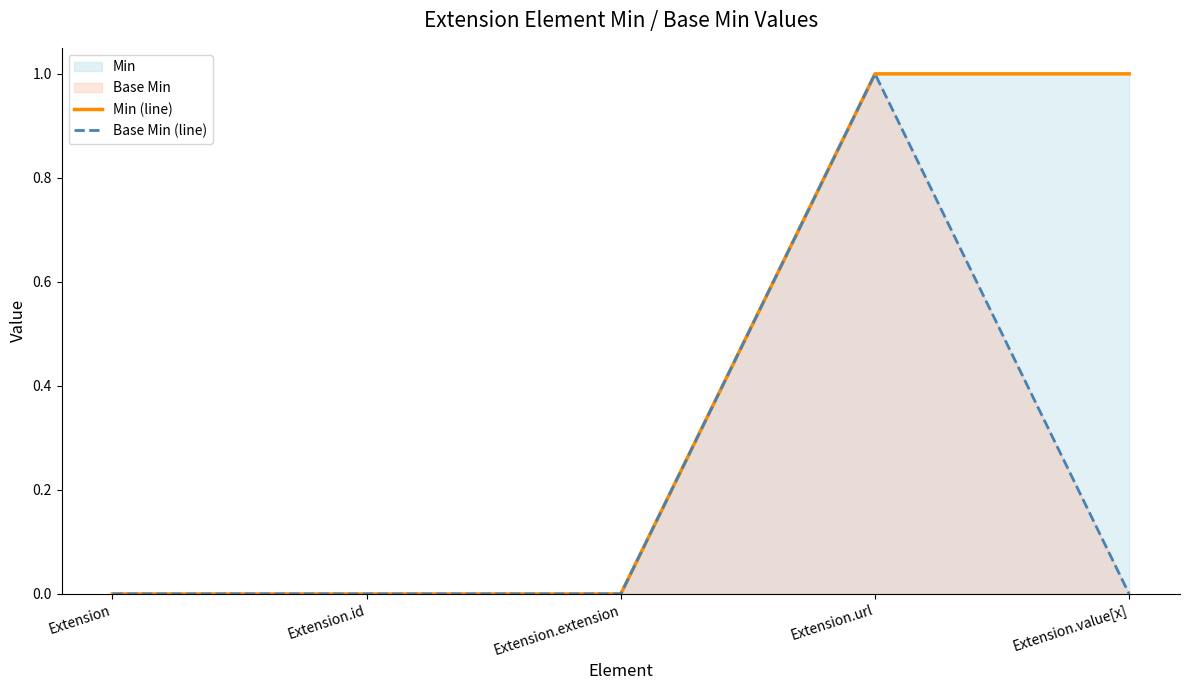

Count the Min (line) values in the range 0 to 1.

5